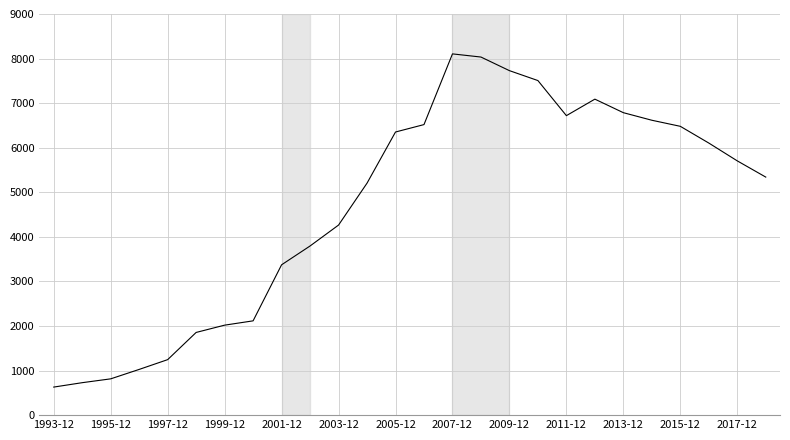

What is the minimum value shown in the chart?

629.5